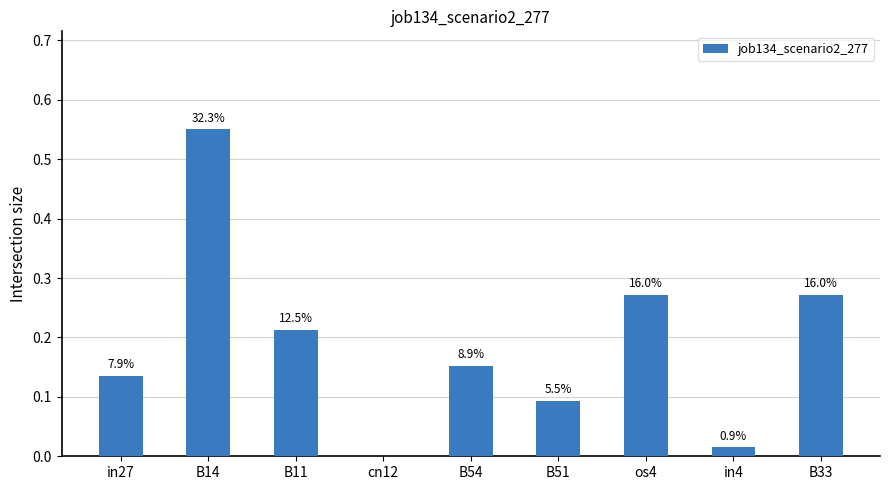

How many bars are there in total?

9